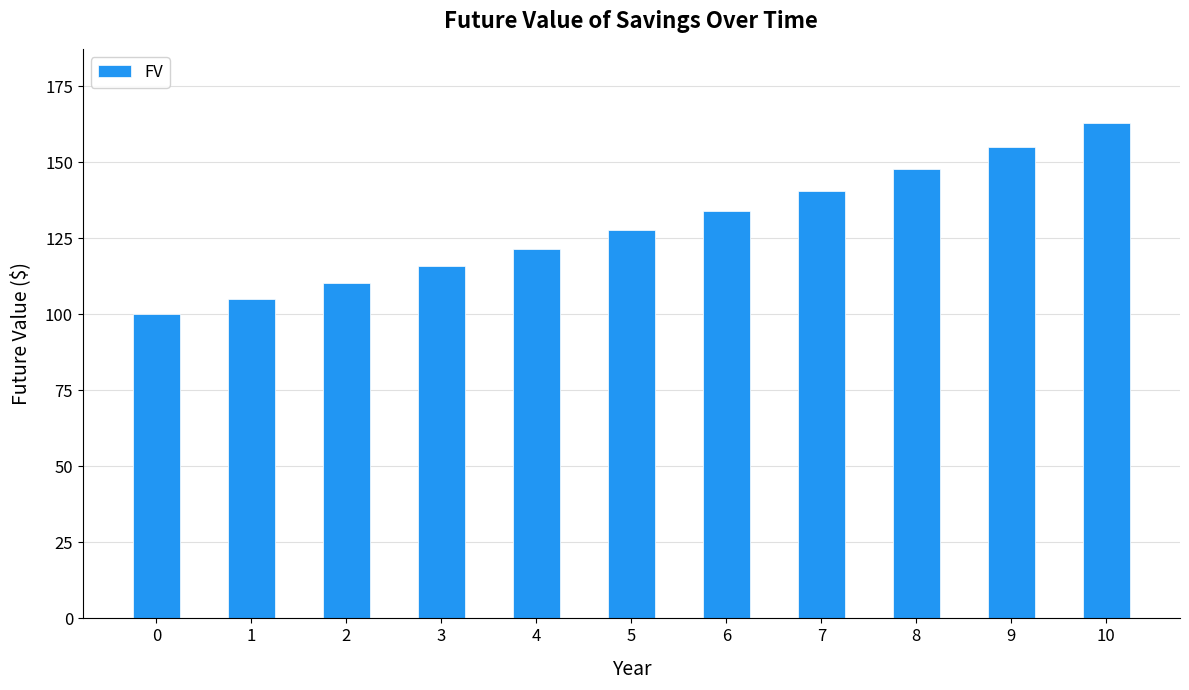

Rank the categories by value from lowest to highest.

0, 1, 2, 3, 4, 5, 6, 7, 8, 9, 10